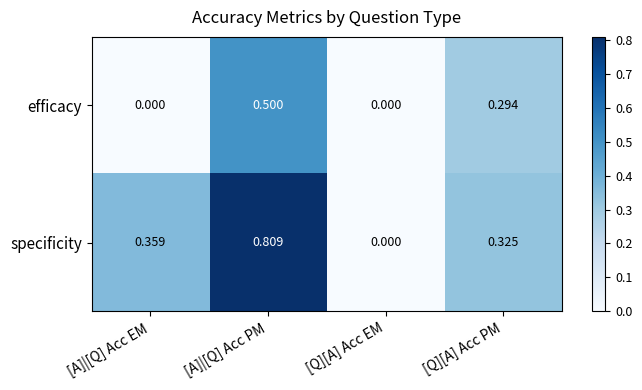

Between [A]|[Q] Acc PM and [Q][A] Acc EM, which series saw the biggest shift?

specificity